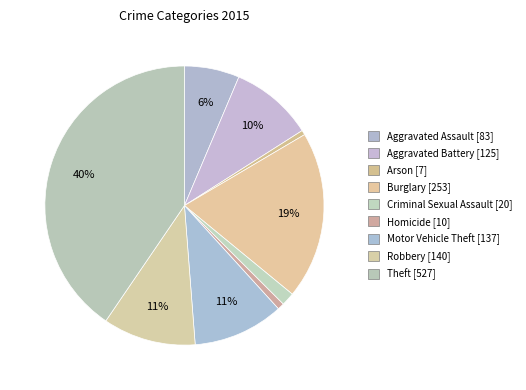

Does Homicide account for over 50% of the chart?

No